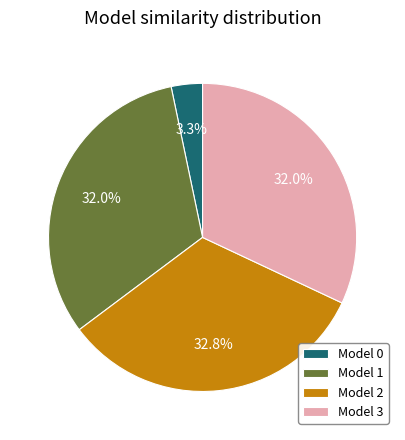

What is the ratio of the value at Model 1 to the value at Model 3?

1.0